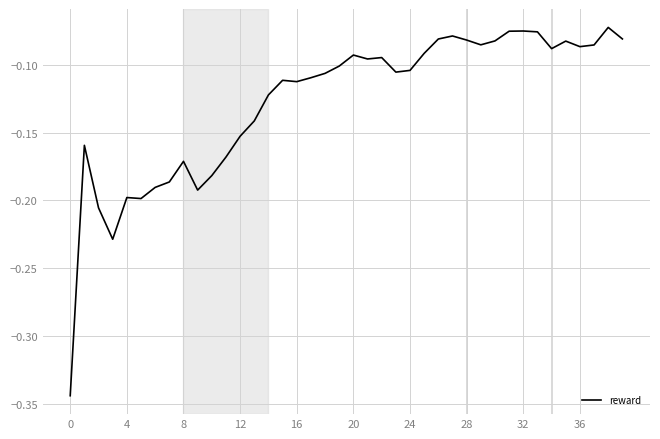

What is the difference between the maximum and minimum values?

0.3